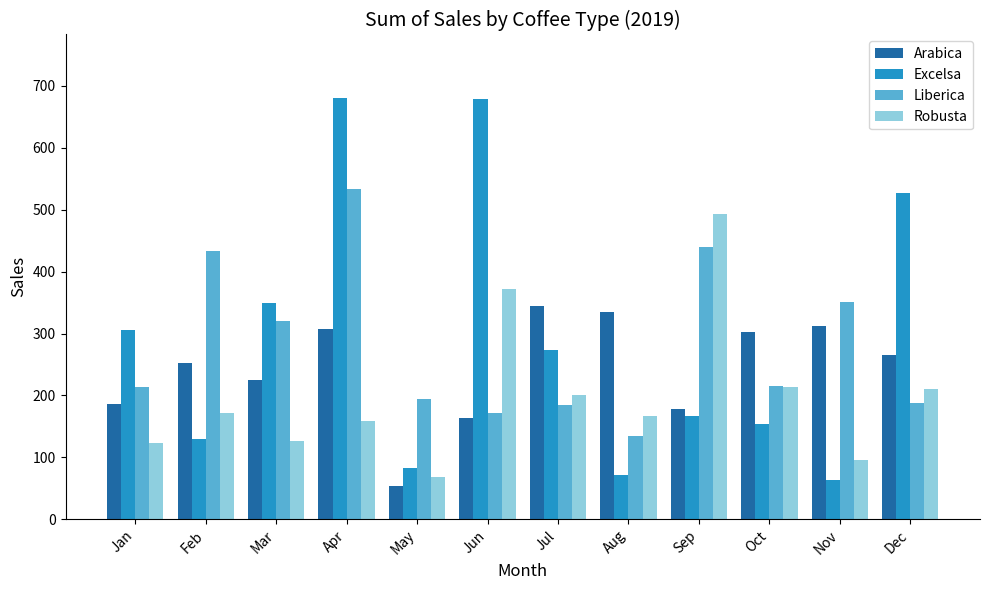

The value of Robusta at May is 68.0. True or false?

True